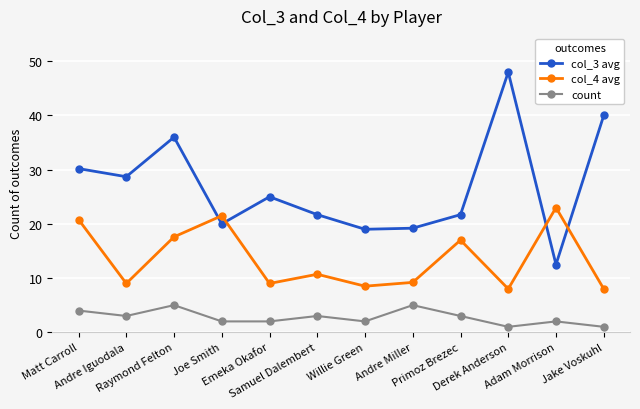

What is the highest value of the count series?

5.0